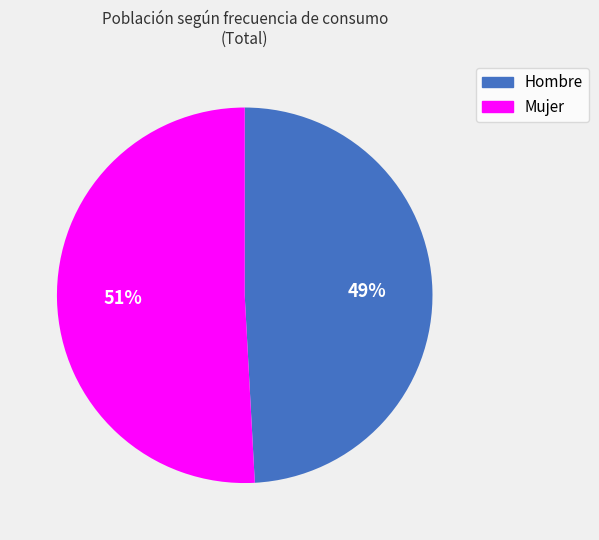

True or false: Hombre accounts for 49% of the total.

True